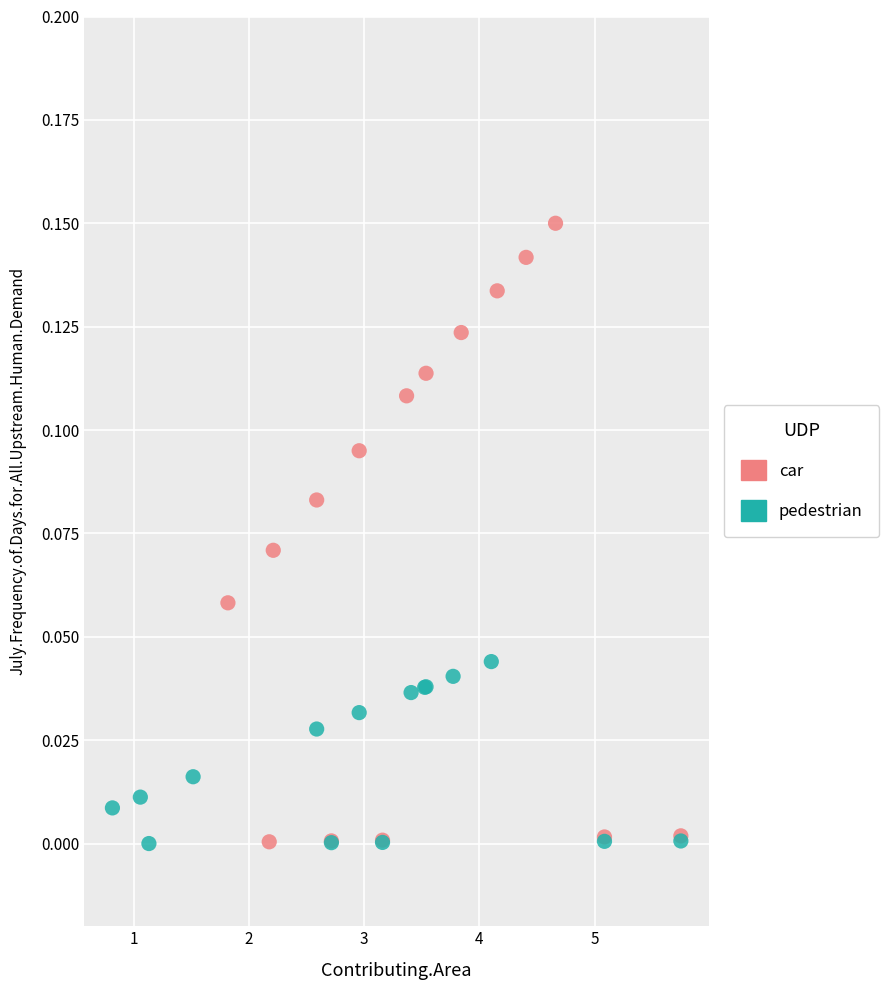

Which series has the largest Y range (max minus min)?

car